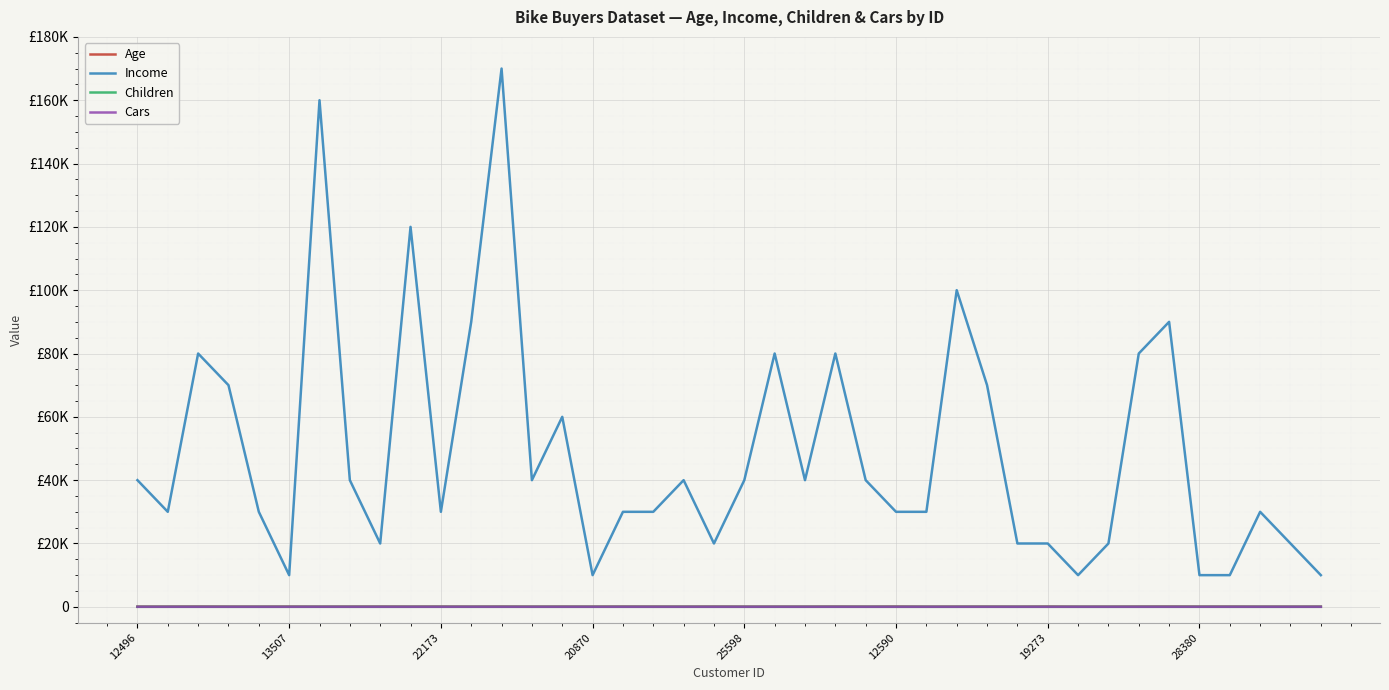

Which series has the largest total across all categories?

Income